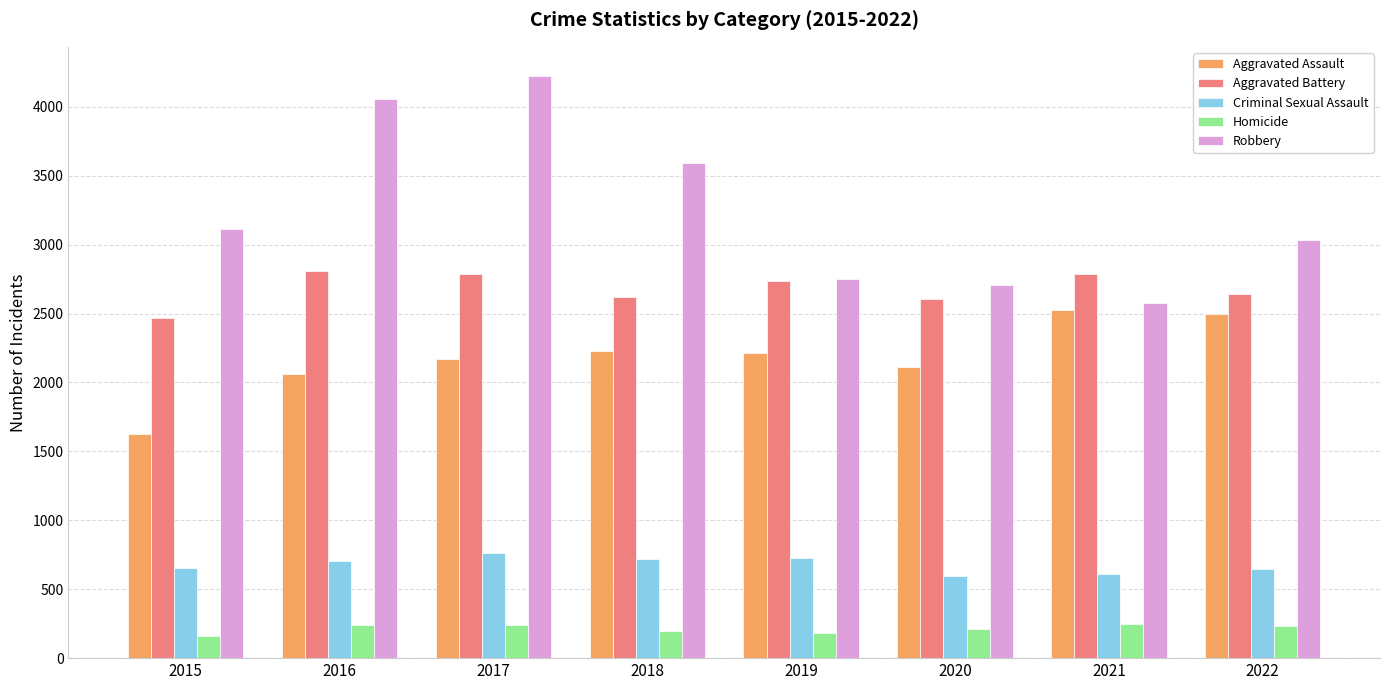

At which category is the sum across all series the highest?

2017